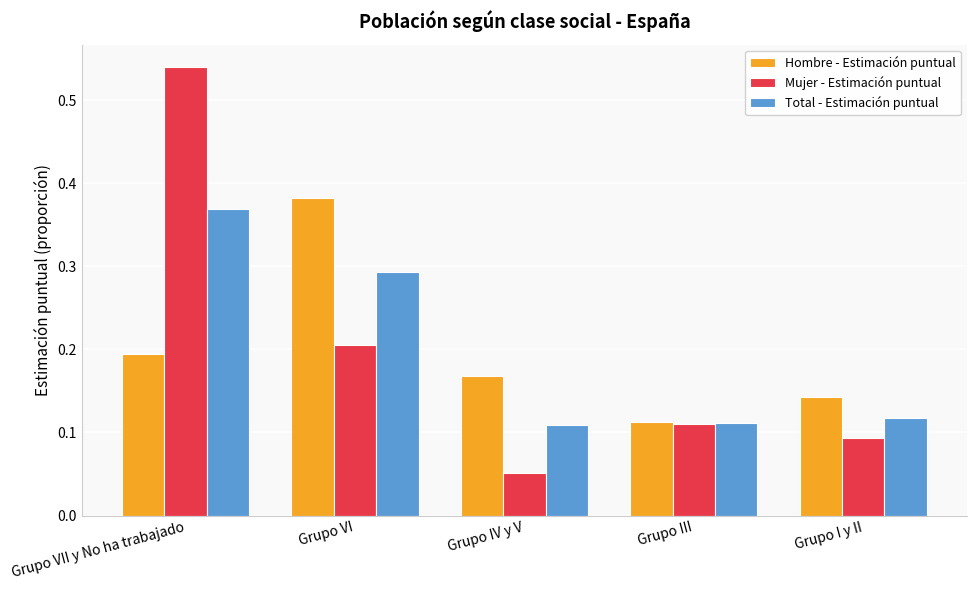

What is the total value across all series at Grupo VII y No ha trabajado?

1.1